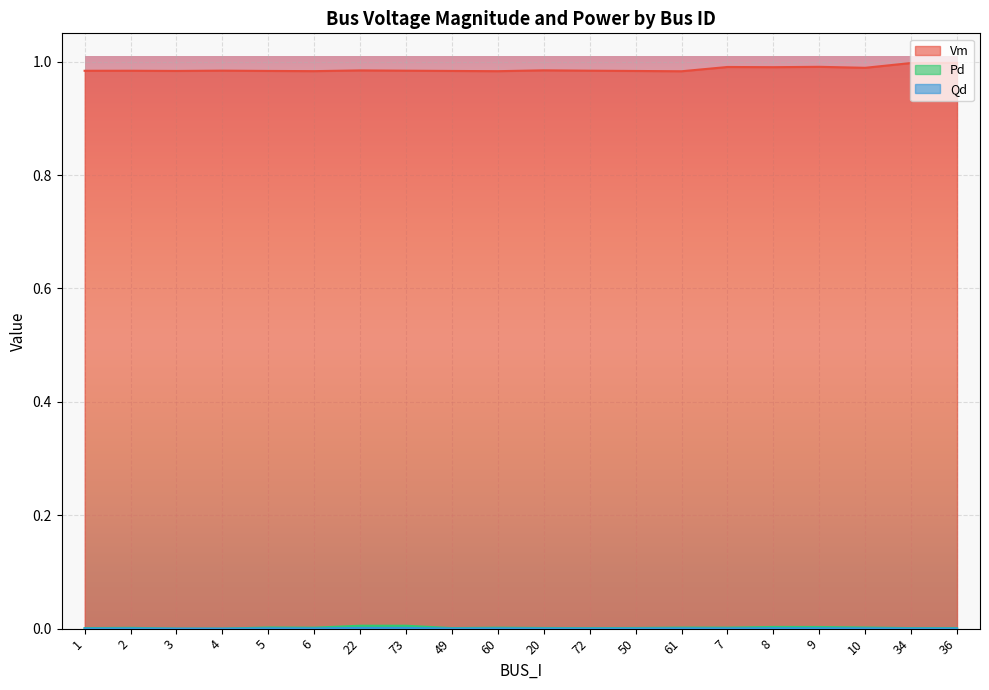

Which label corresponds to the smallest value in the chart?

3